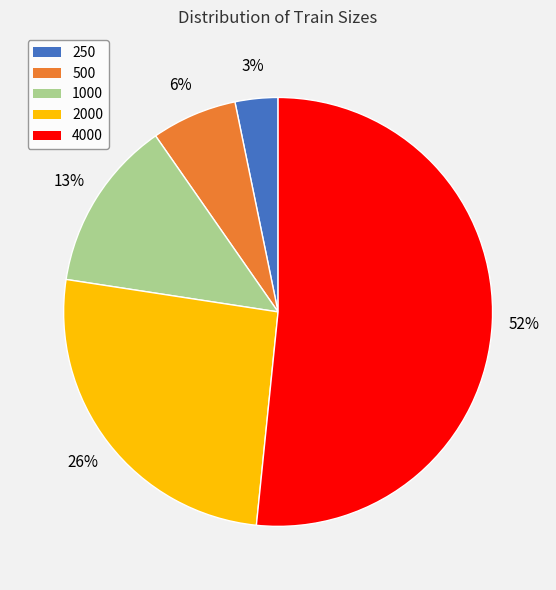

How many slices are in this pie chart?

5